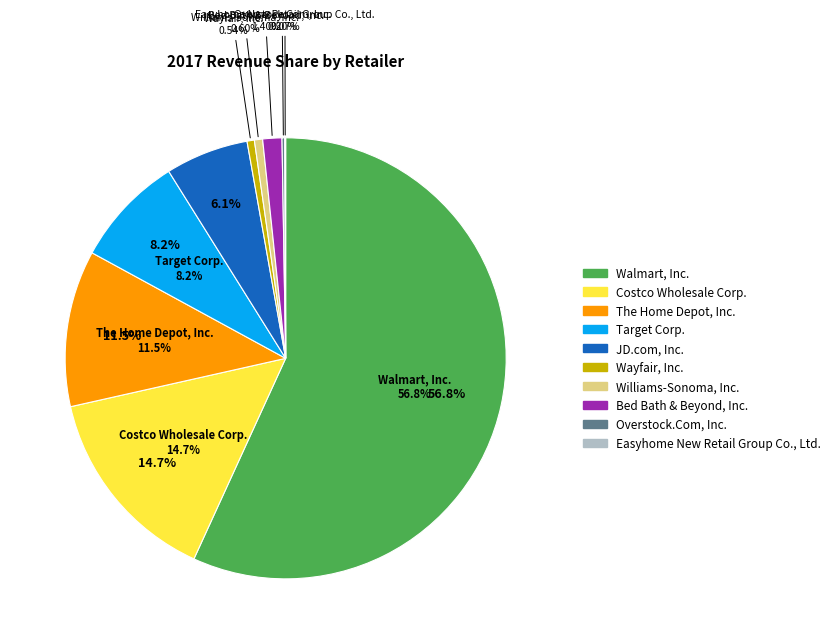

What is the ratio of the value at Williams-Sonoma, Inc. to the value at JD.com, Inc.?

0.1